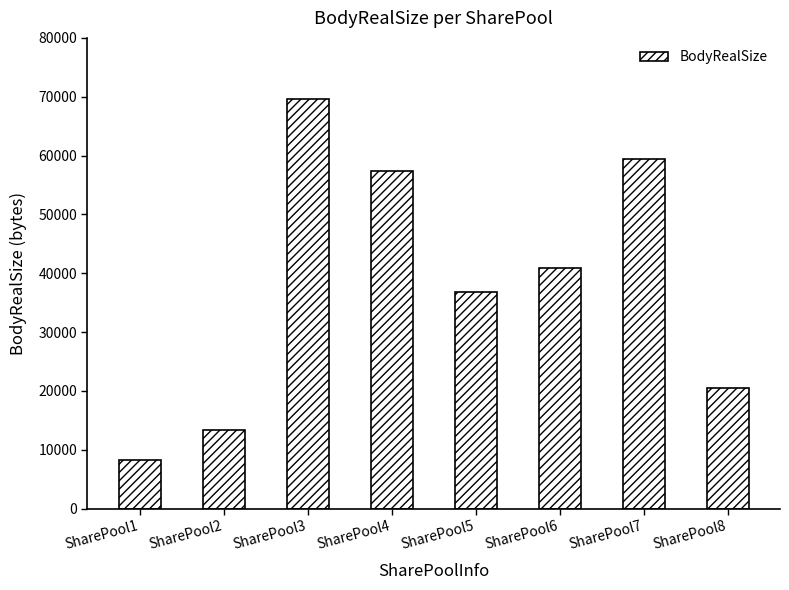

What is the value of the 7th bar from the left?

59392